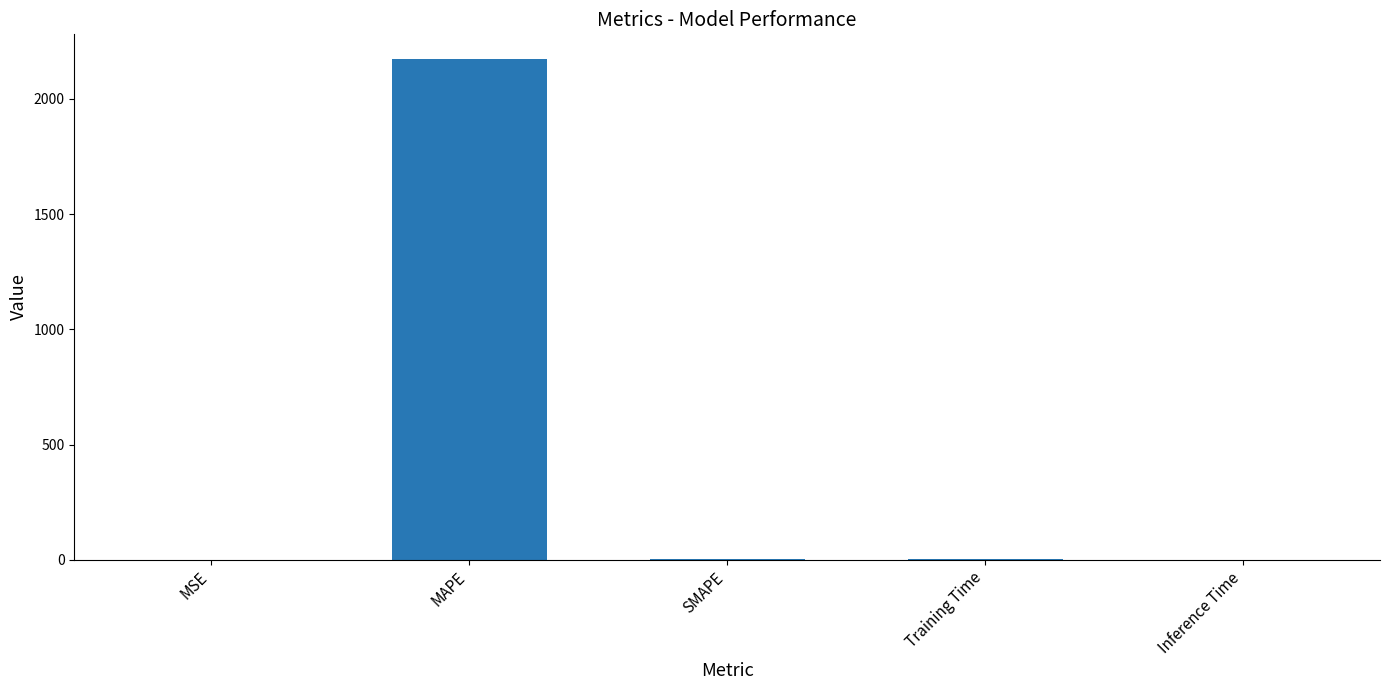

The value at MSE is 0.0. True or false?

True